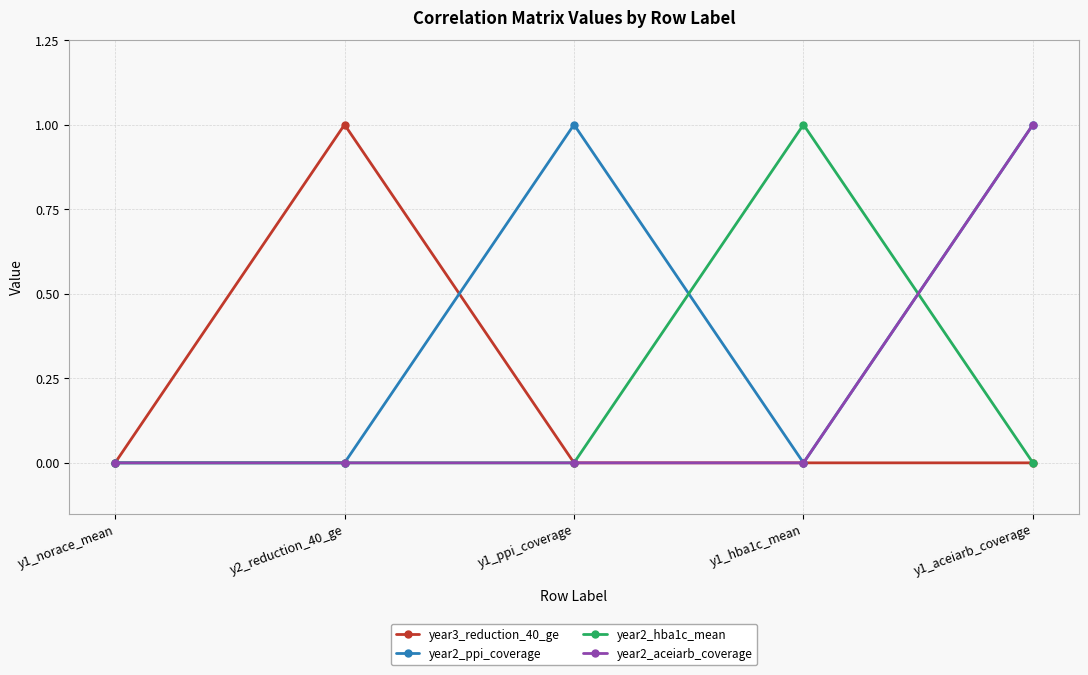

Is it true that year2_hba1c_mean equals 0 at y1_aceiarb_coverage?

True